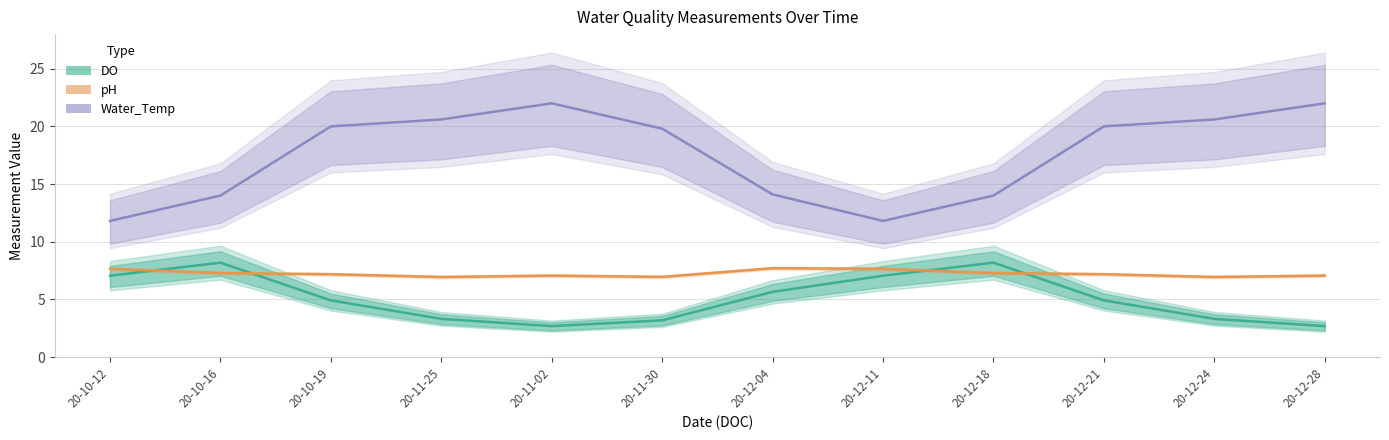

Reading left to right, list all the values displayed in this chart.

DO: 20-10-12=7.0	20-10-16=8.2	20-10-19=4.9	20-11-25=3.3	20-11-02=2.7	20-11-30=3.2	20-12-04=5.7	20-12-11=7.0	20-12-18=8.2	20-12-21=4.9	20-12-24=3.3	20-12-28=2.7
pH: 20-10-12=7.7	20-10-16=7.3	20-10-19=7.2	20-11-25=6.9	20-11-02=7.1	20-11-30=7.0	20-12-04=7.7	20-12-11=7.7	20-12-18=7.3	20-12-21=7.2	20-12-24=6.9	20-12-28=7.1
Water_Temp: 20-10-12=11.8	20-10-16=14.0	20-10-19=20.0	20-11-25=20.6	20-11-02=22.0	20-11-30=19.8	20-12-04=14.1	20-12-11=11.8	20-12-18=14.0	20-12-21=20.0	20-12-24=20.6	20-12-28=22.0